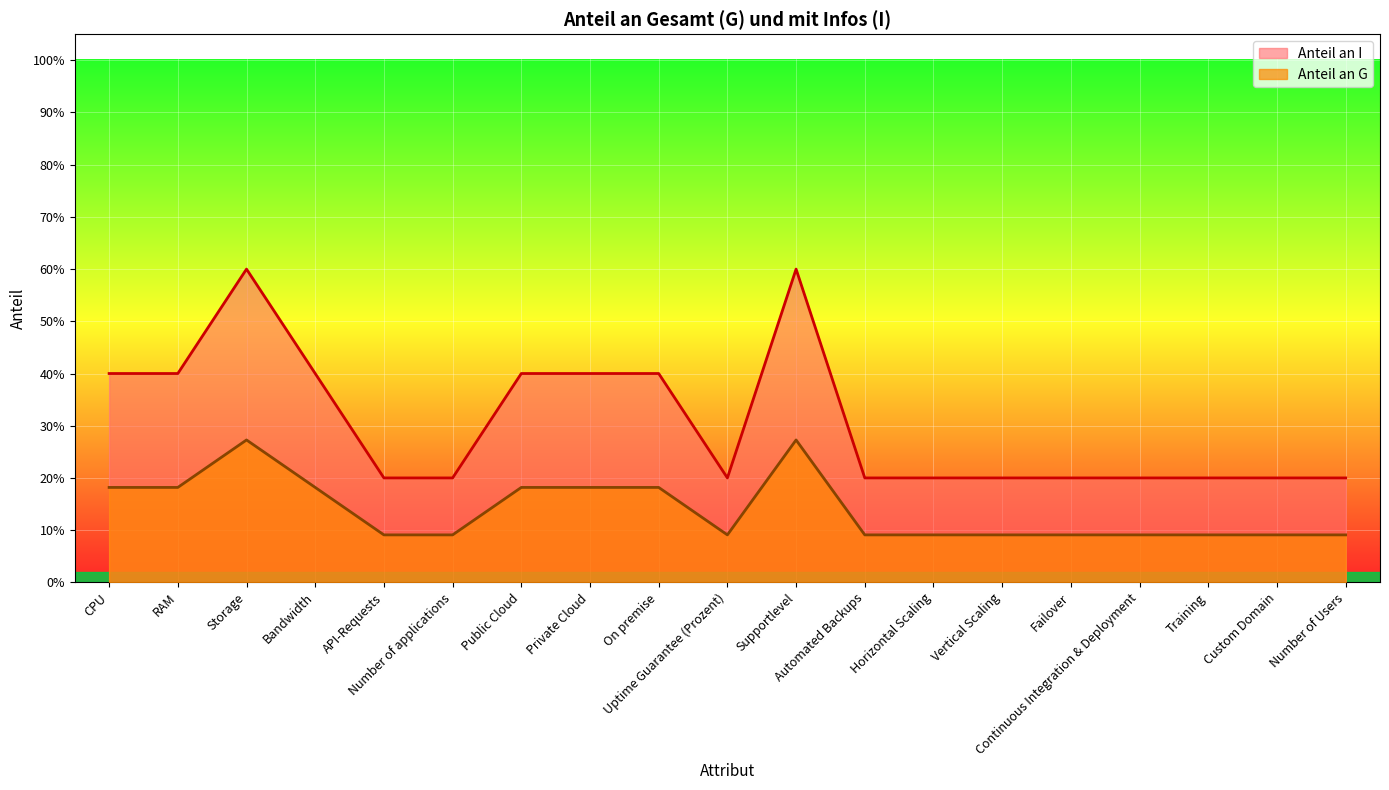

Which label corresponds to the largest value in the chart?

Storage